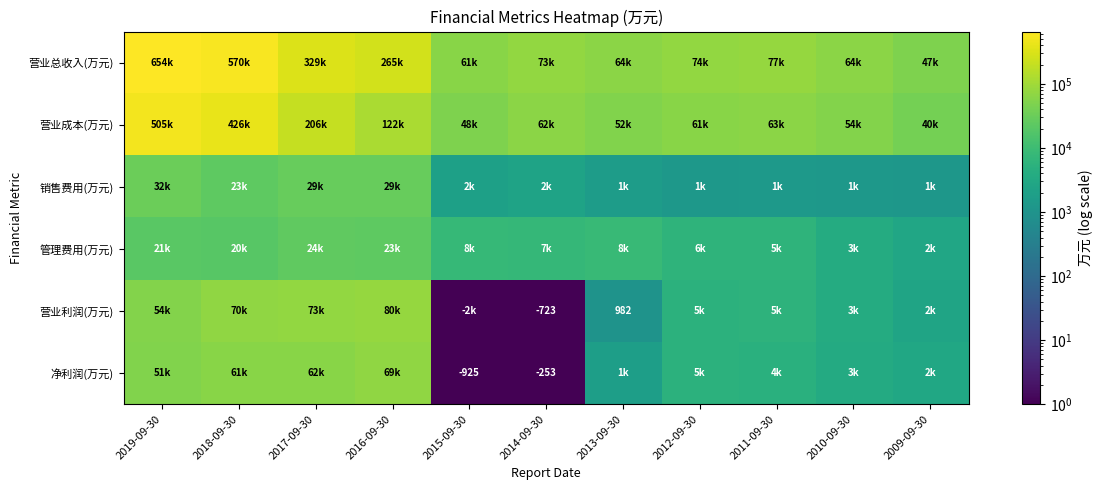

What is the spread (max minus min) of values at 2016-09-30?

242280